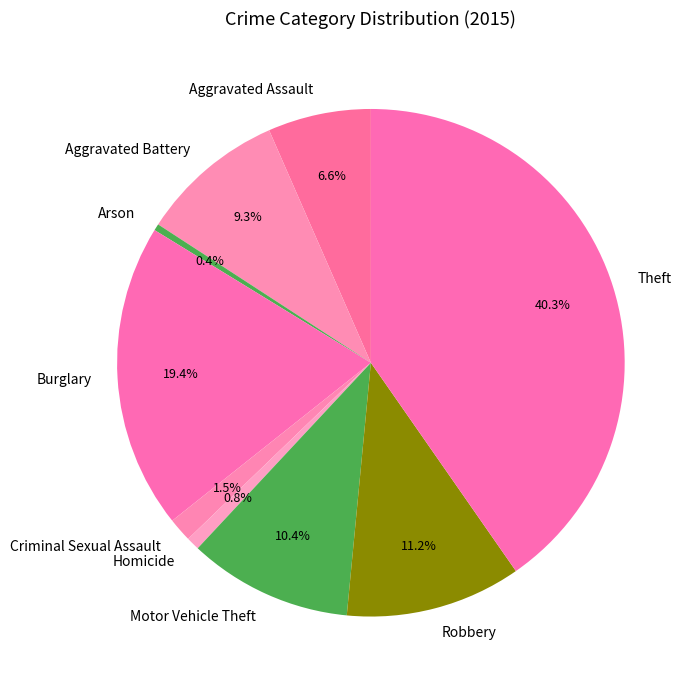

To the nearest percent, what is the difference between the Motor Vehicle Theft and Homicide slice percentages?

10%